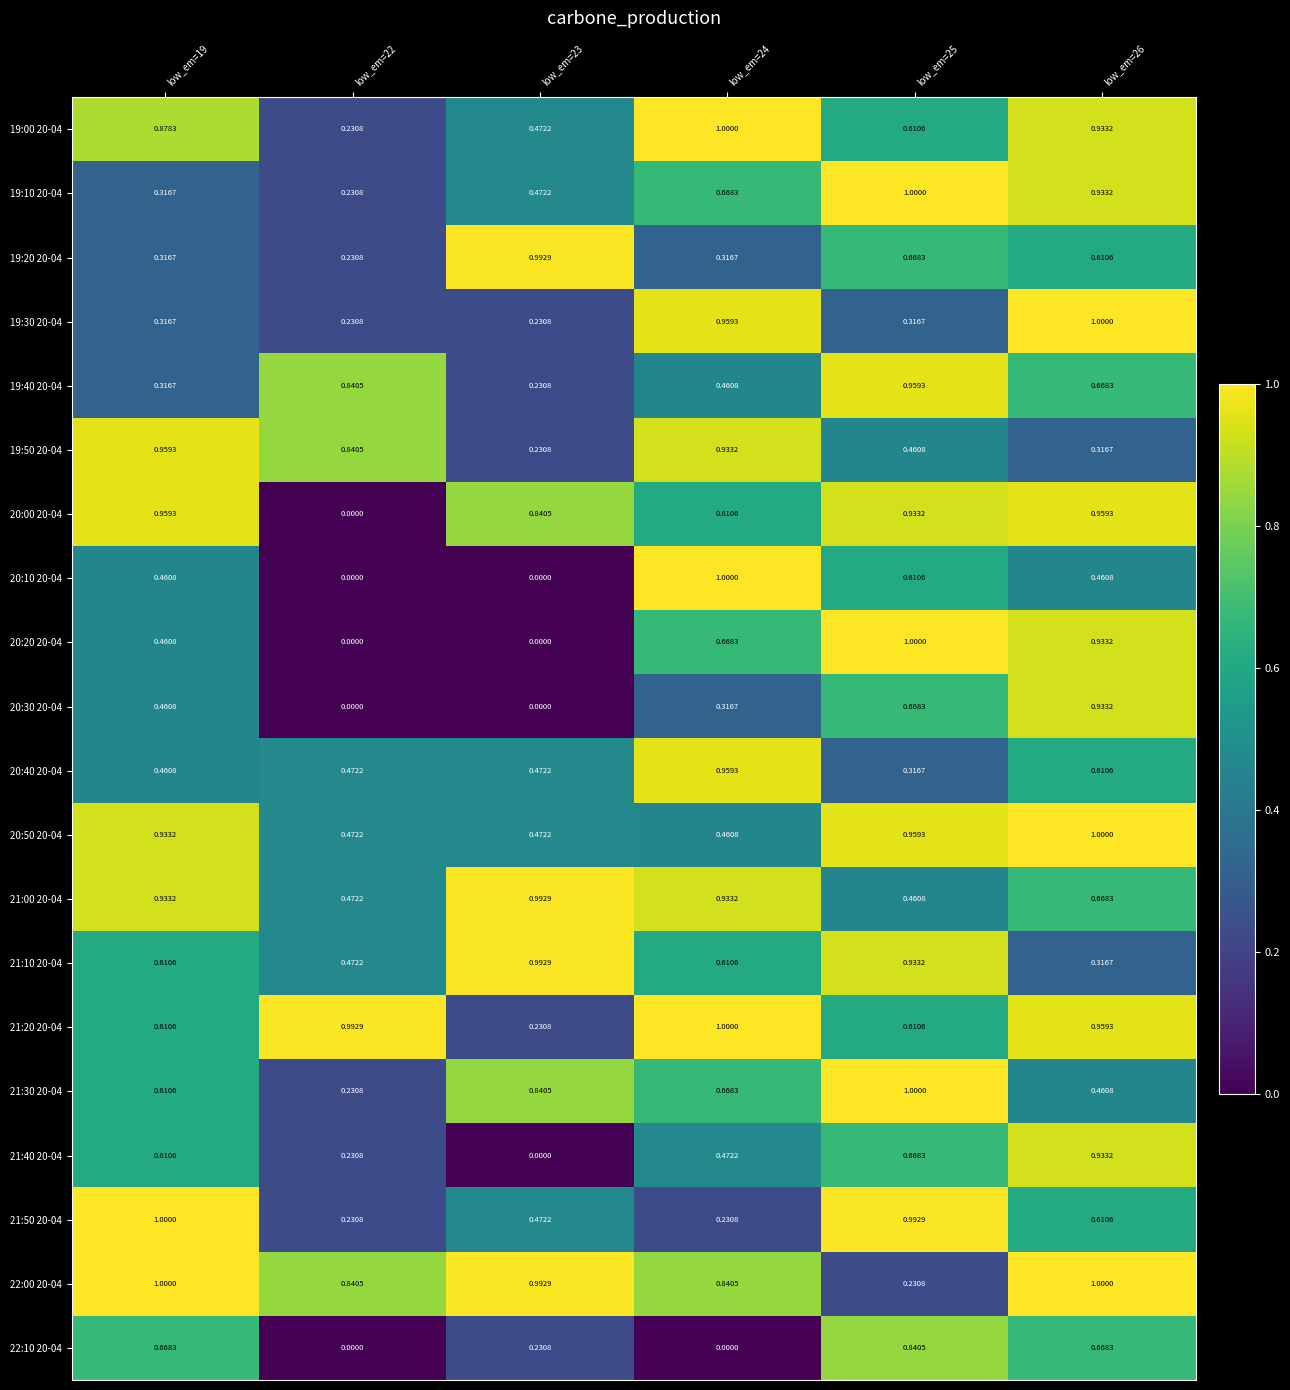

Is the value of 21:30 20-04 at low_em=25 greater than the value of 21:10 20-04 at low_em=25?

Yes